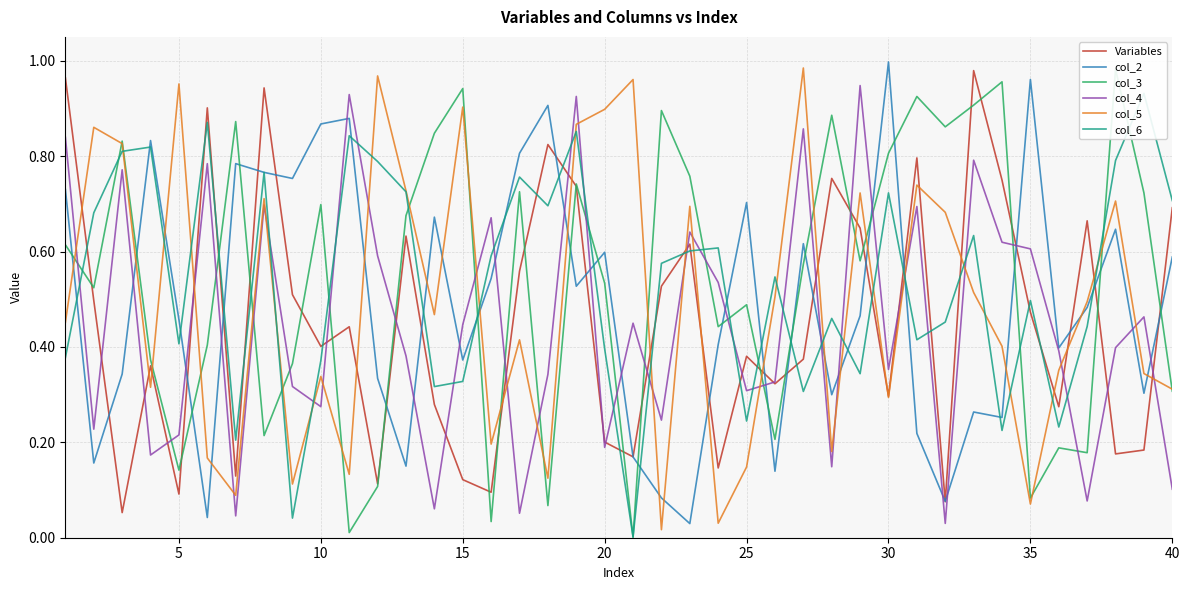

How many times do col_2 and col_5 cross each other?

20